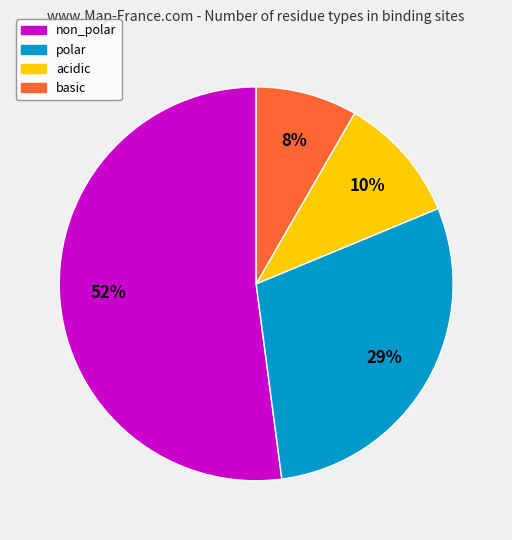

To the nearest percent, what is the average slice percentage?

25%